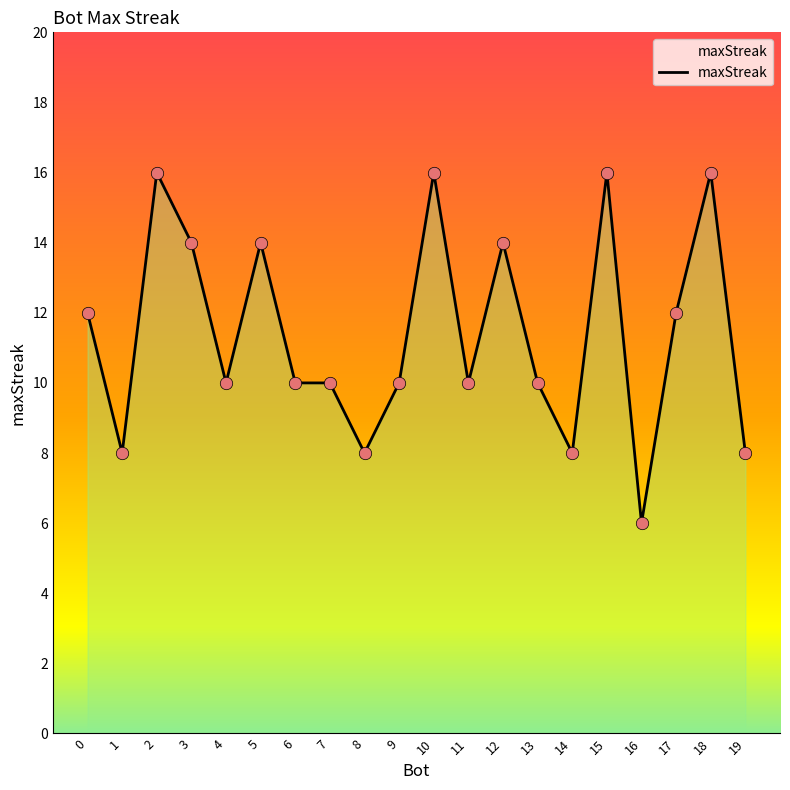

Which has a higher value, 1 or 14?

1